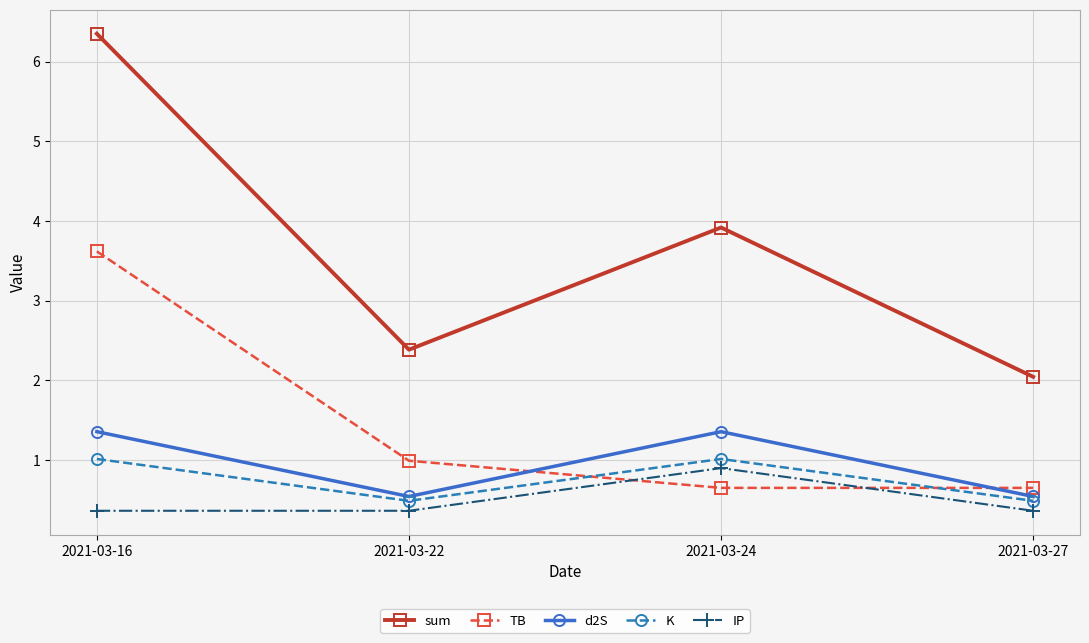

How many interior local valleys does the K series have?

1